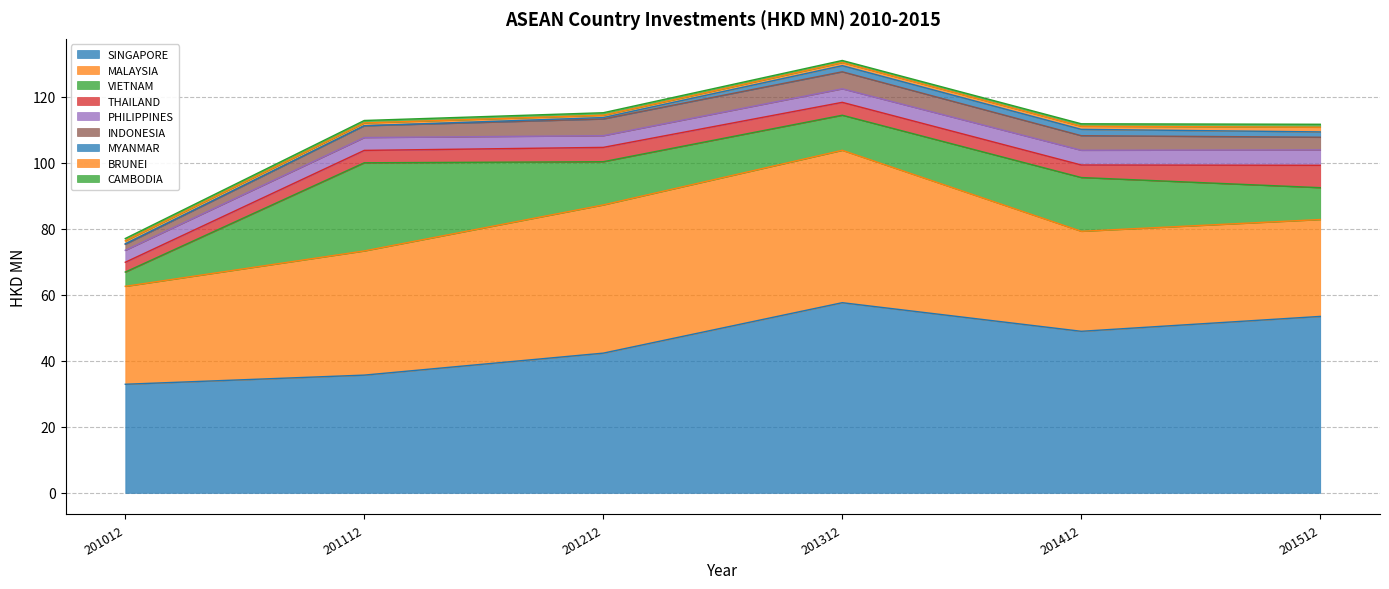

At which label does SINGAPORE reach its peak?

201312